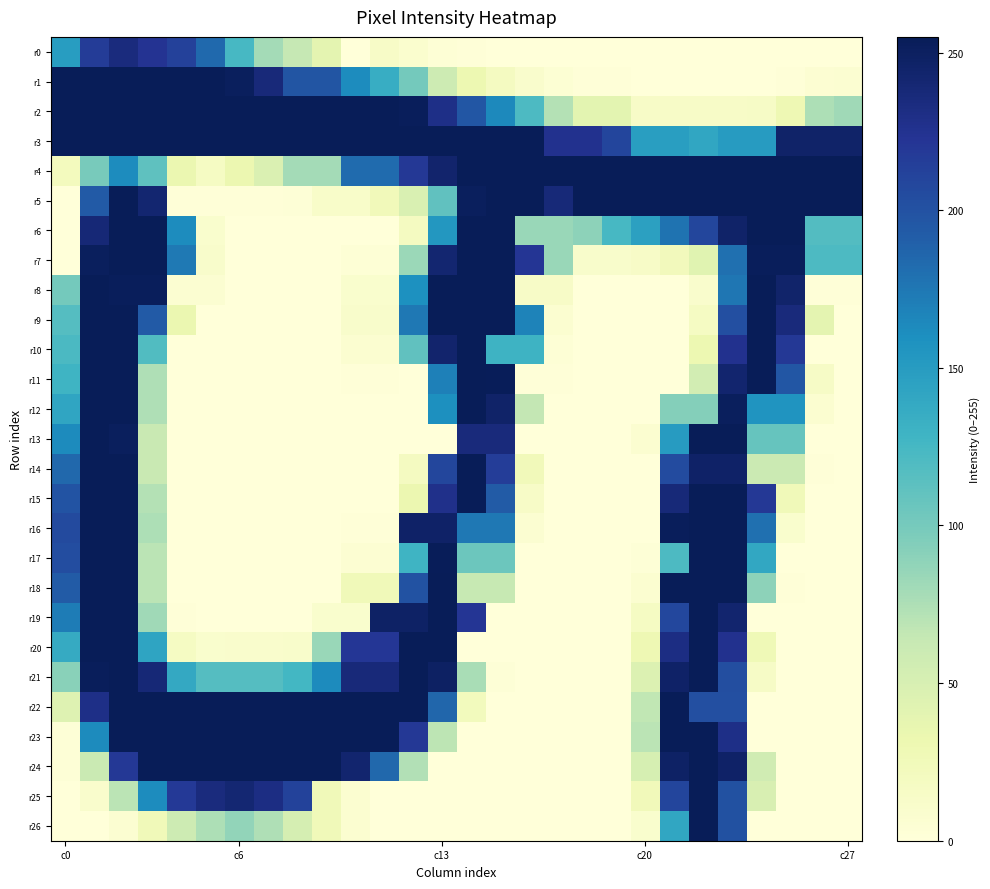

Count the number of data series in this chart.

27